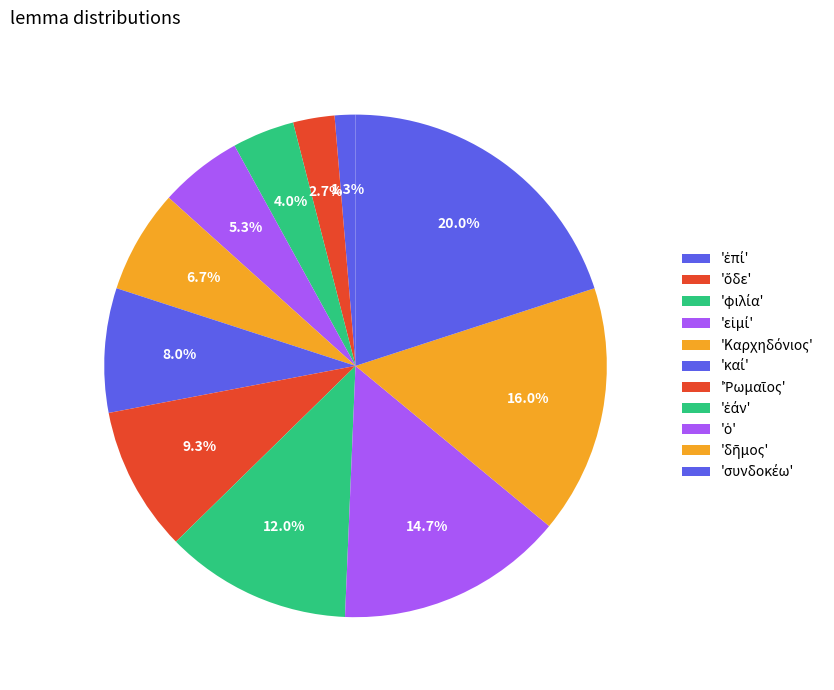

To the nearest percent, what is the average slice percentage?

9%